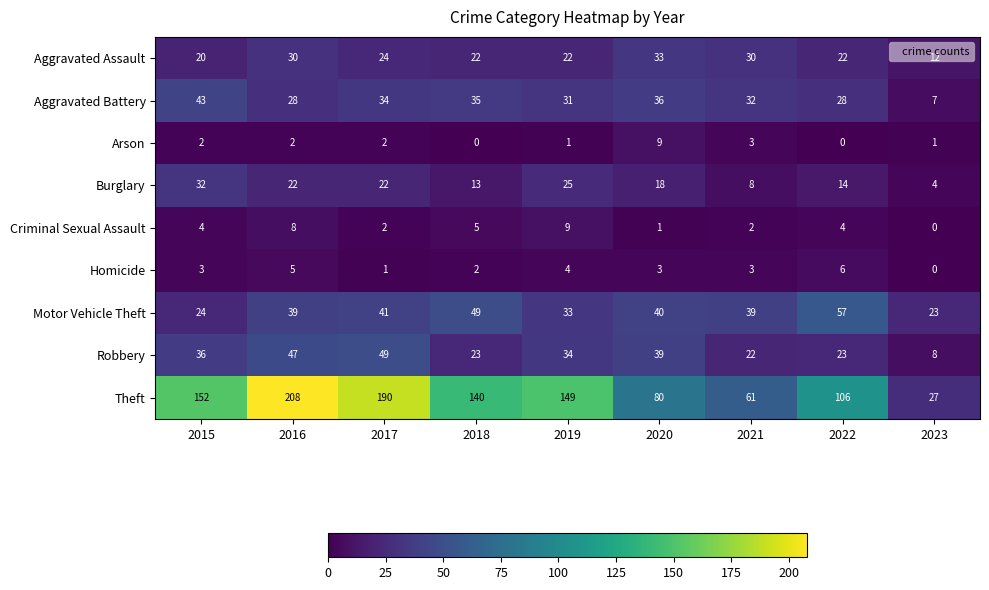

The Aggravated Battery series shows 47 at 2018. True or false?

False